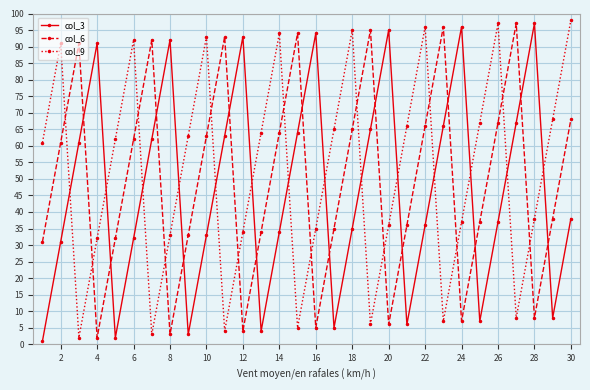

What is the difference between the second highest and second lowest values in the col_3 series?

94